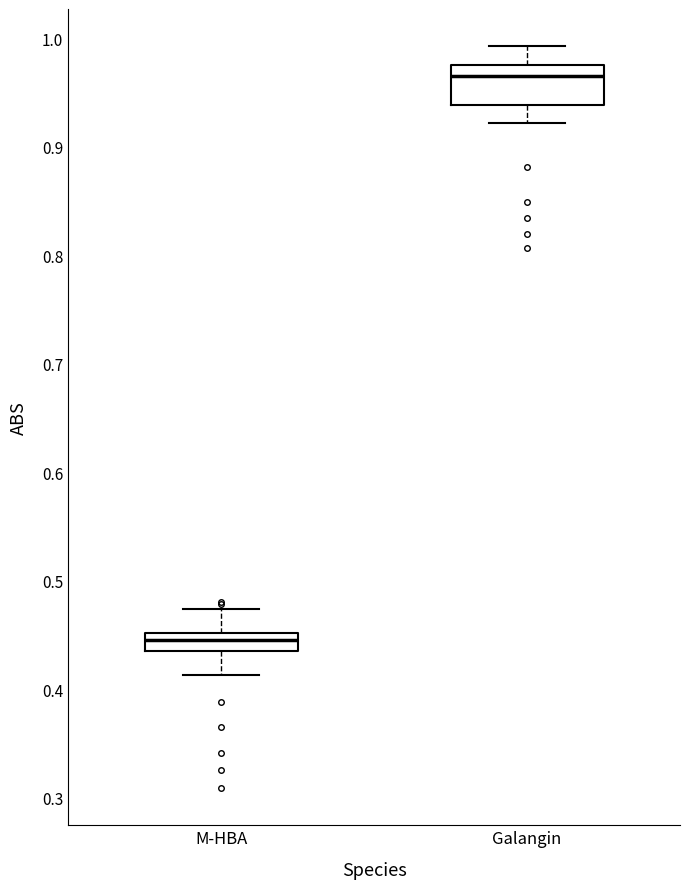

Where does the upper whisker of the box for M-HBA end on the y-axis? The values are not printed on the chart, so give them approximately, as read against the axis.

0.47